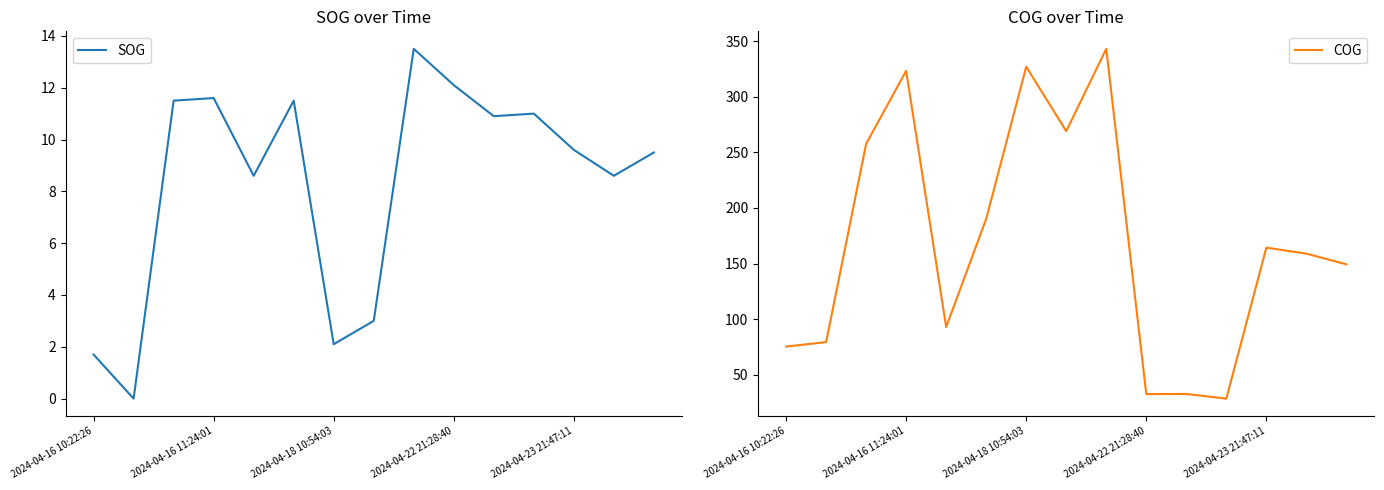

Is the value of COG at 2024-04-18 10:54:03 greater than the value of SOG at 2024-04-16 10:22:26?

Yes